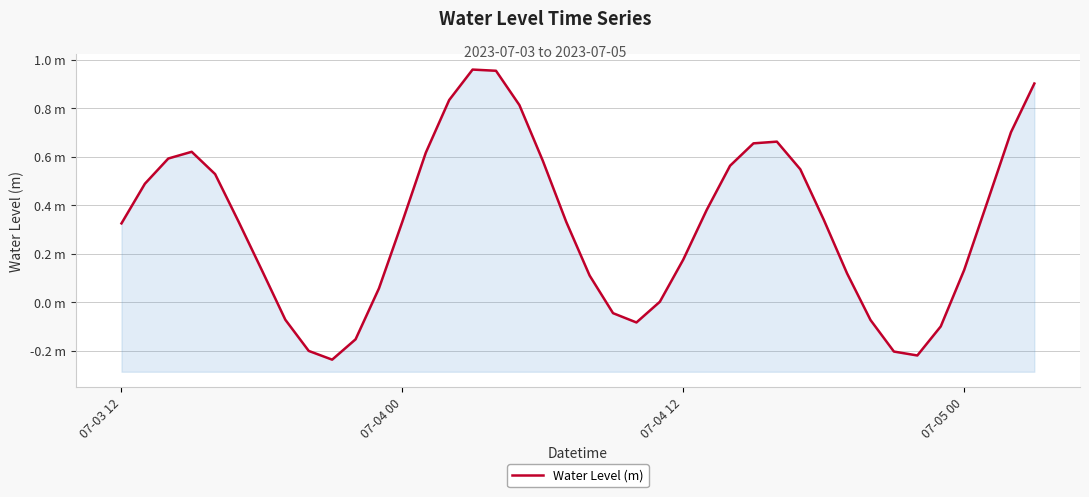

Which category has the lowest value across all series?

9